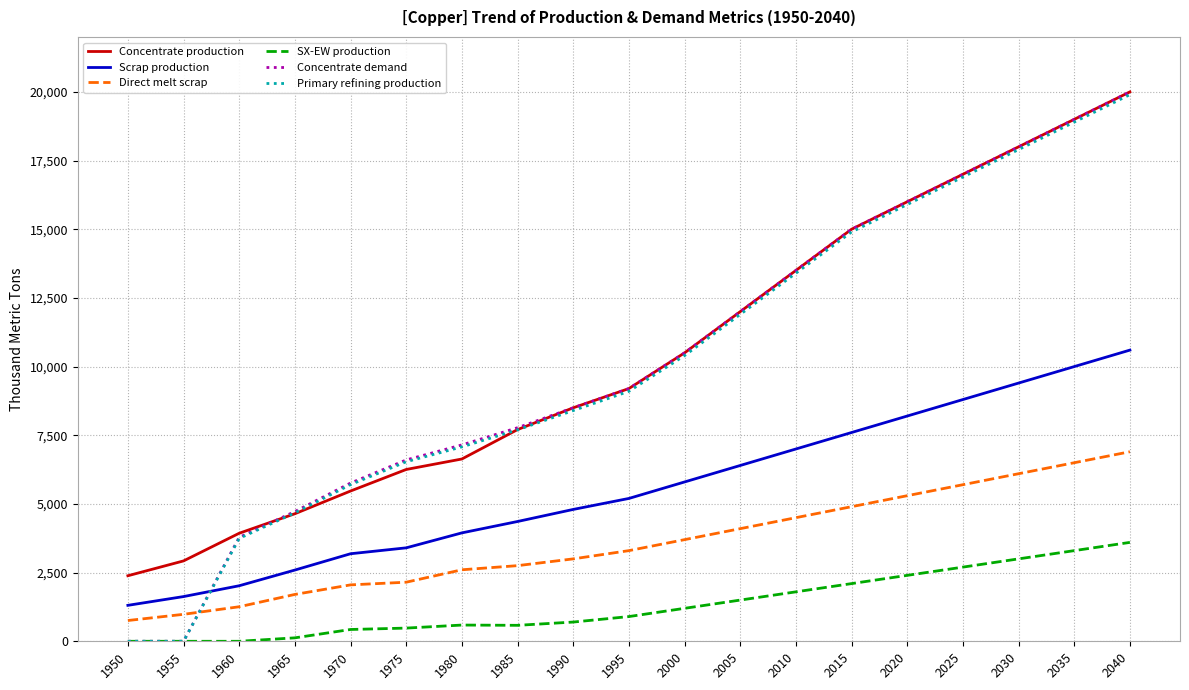

What is the spread (max minus min) of values at 1995?

8300.0